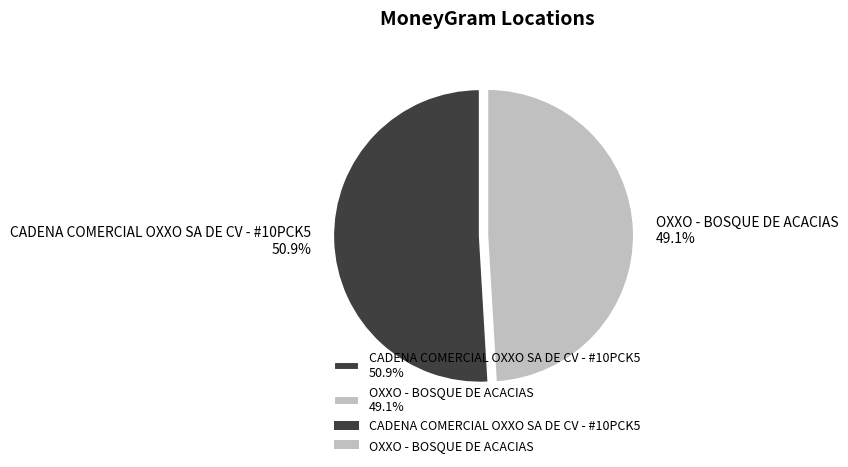

What is the total percentage of OXXO - BOSQUE DE ACACIAS and CADENA COMERCIAL OXXO SA DE CV - #10PCK5?

100.0%